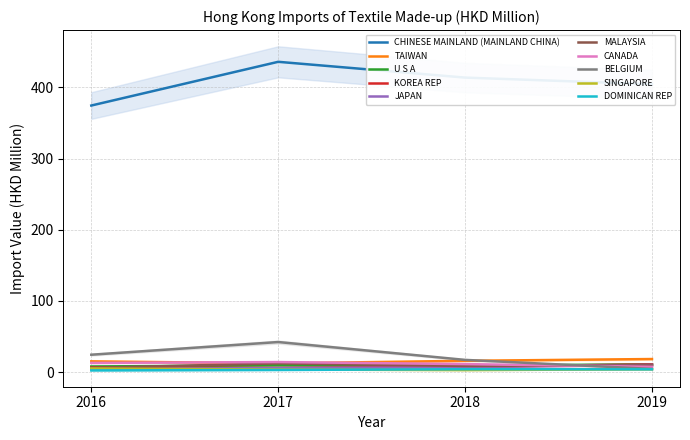

Which category has the highest value in the 201612 series?

CHINESE MAINLAND (MAINLAND CHINA)